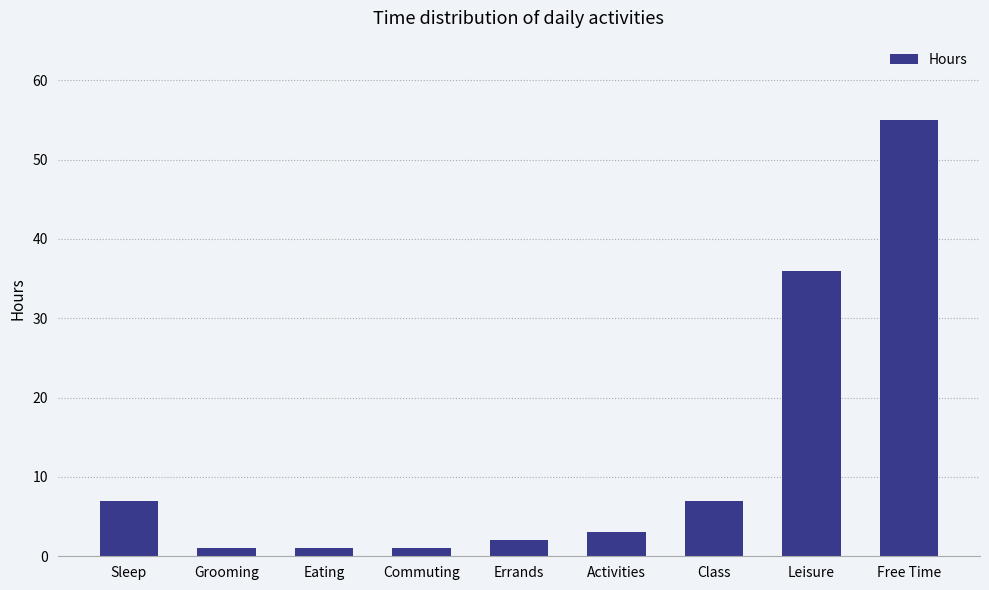

What is the ratio of the value at Activities to the value at Sleep?

0.4